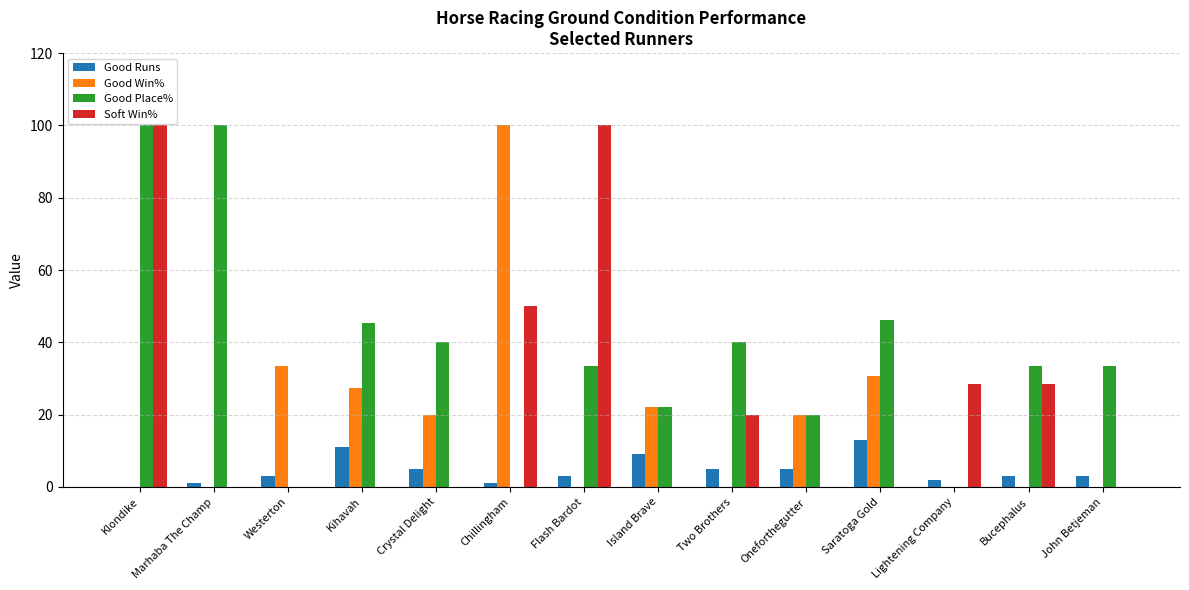

Are the bars horizontal?

No